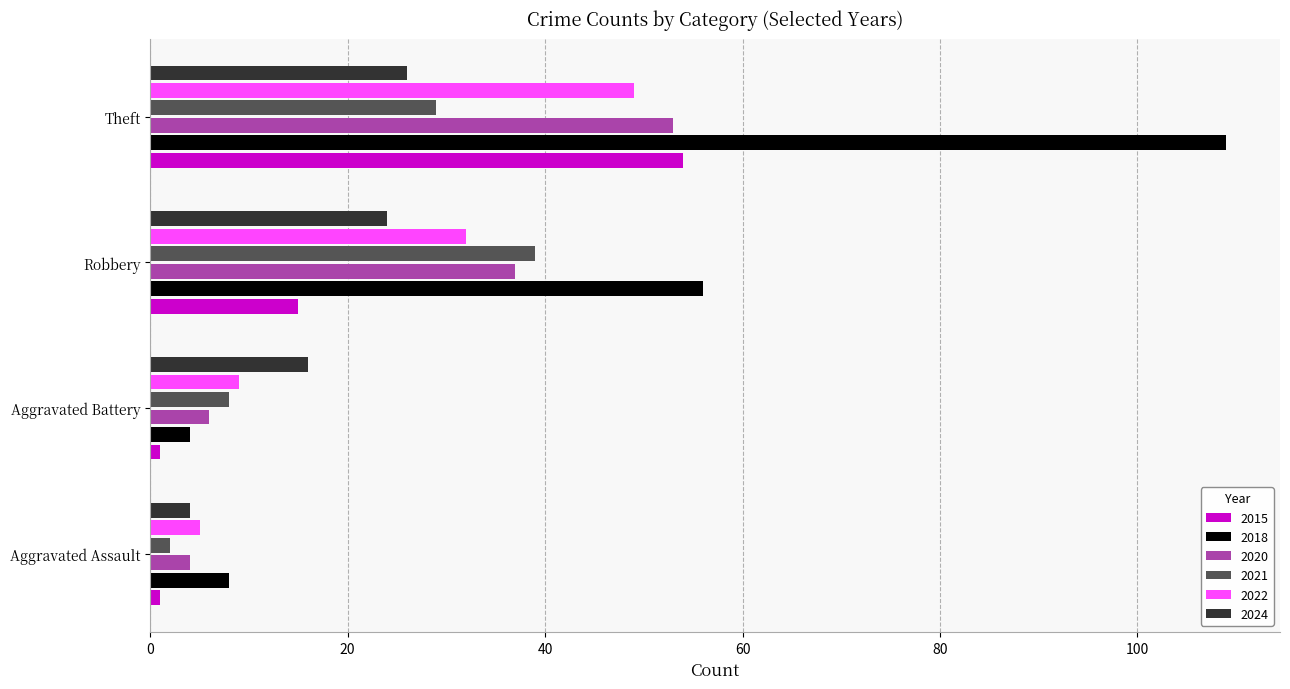

What is the difference between the maximum and second lowest values in the 2018 series?

101